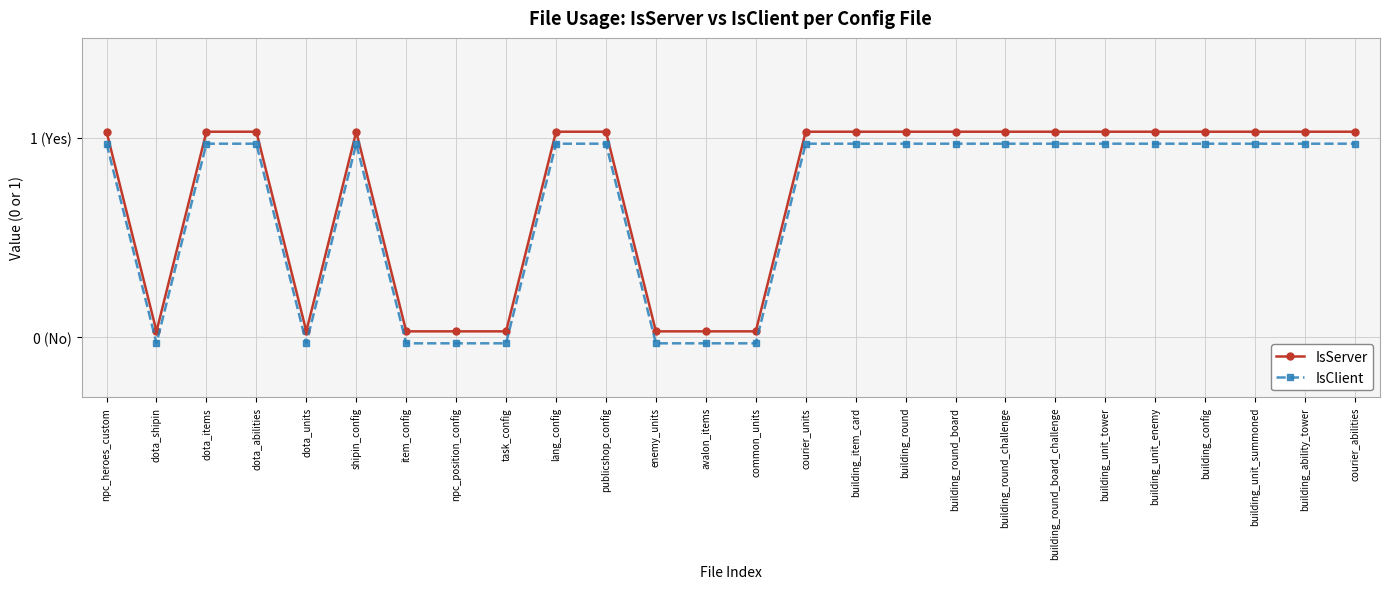

Reading right to left, extract all data points from this chart.

IsServer: 1.0	1.0	1.0	1.0	1.0	1.0	1.0	1.0	1.0	1.0	1.0	1.0	0.0	0.0	0.0	1.0	1.0	0.0	0.0	0.0	1.0	0.0	1.0	1.0	0.0	1.0
IsClient: 1.0	1.0	1.0	1.0	1.0	1.0	1.0	1.0	1.0	1.0	1.0	1.0	-0.0	-0.0	-0.0	1.0	1.0	-0.0	-0.0	-0.0	1.0	-0.0	1.0	1.0	-0.0	1.0